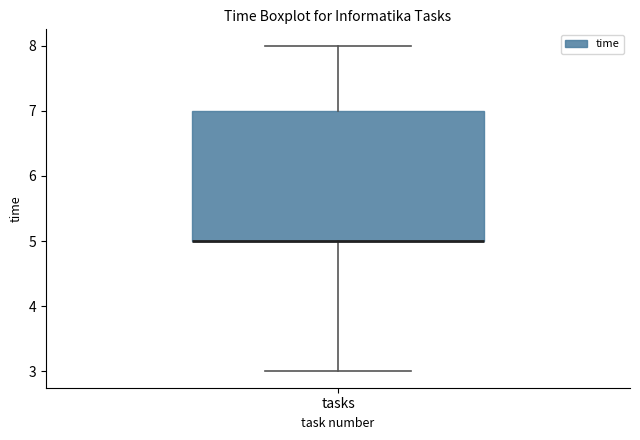

Transcribe this box plot: give where the median line is, the range the box spans, and where the two whiskers end, as read against the y-axis. The values are not printed on the chart, so give them approximately, as read against the axis.

median 5 (drawn on the box's lower edge), box 5 to 7, whiskers 3 to 8